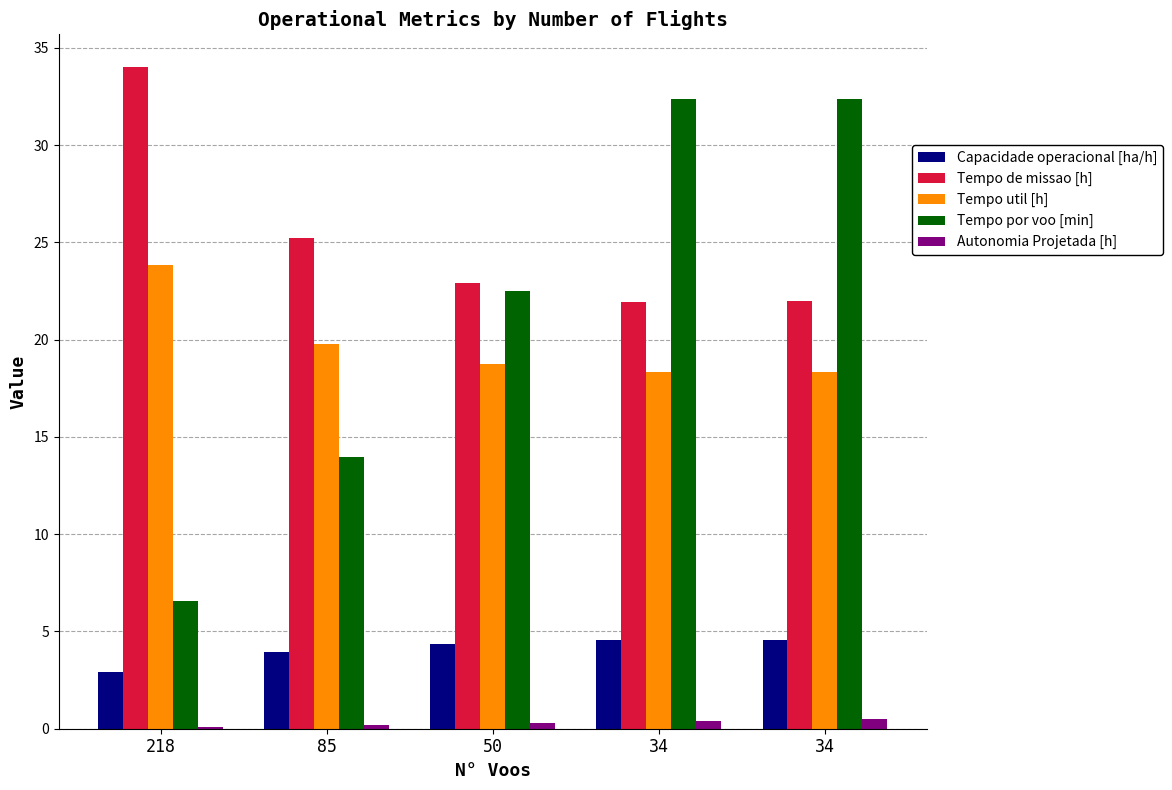

What is the spread (max minus min) of values at 50?

22.6